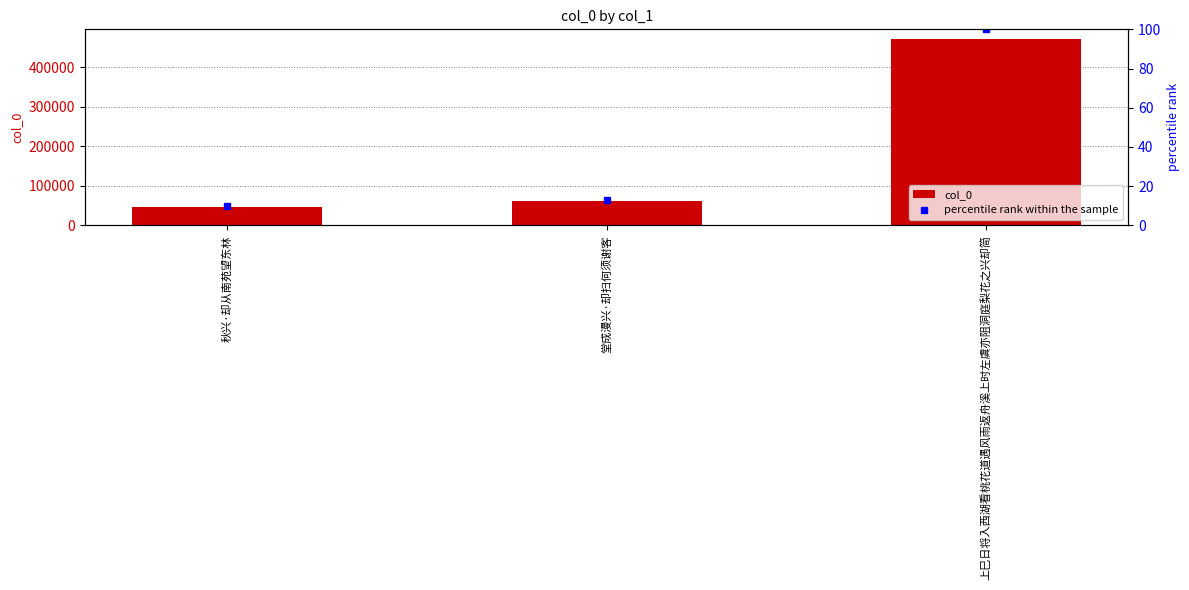

At which category is the sum across all series the highest?

上巳日将入西湖看桃花道遇风雨返舟溪上时左虞亦阻洞庭梨花之兴却简